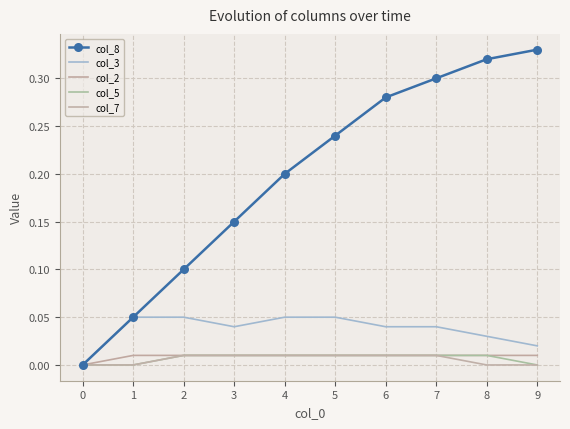

Which series changed the most between 1 and 3?

col_8